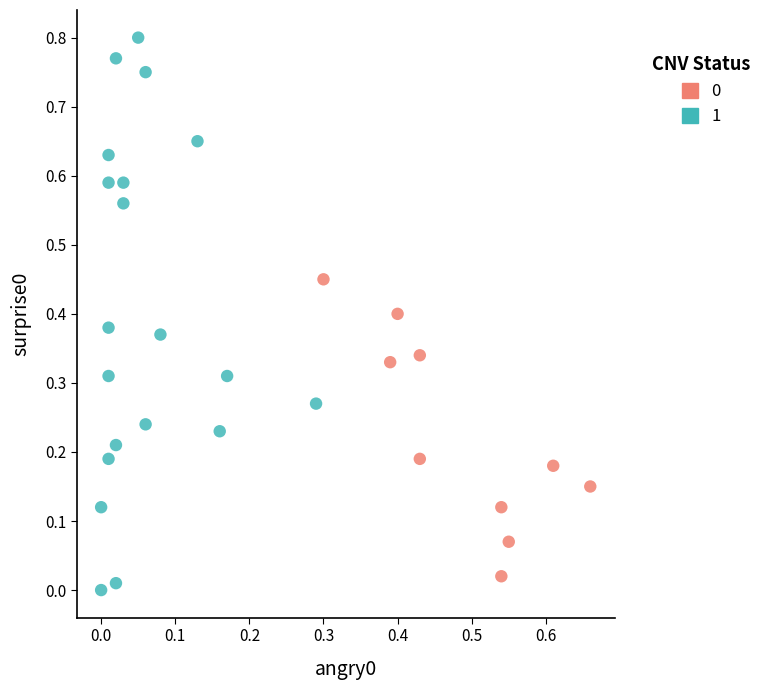

Which series contains the lowest Y value?

1